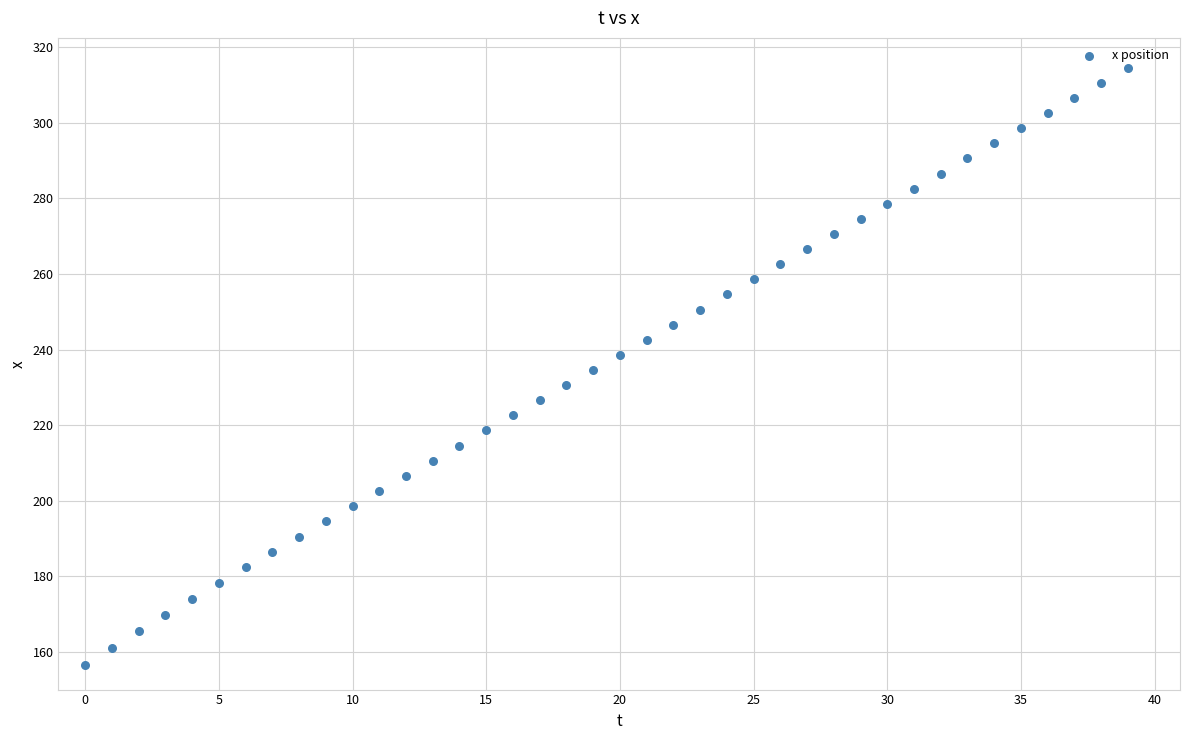

What is the range of Y values (max minus min)?

158.1